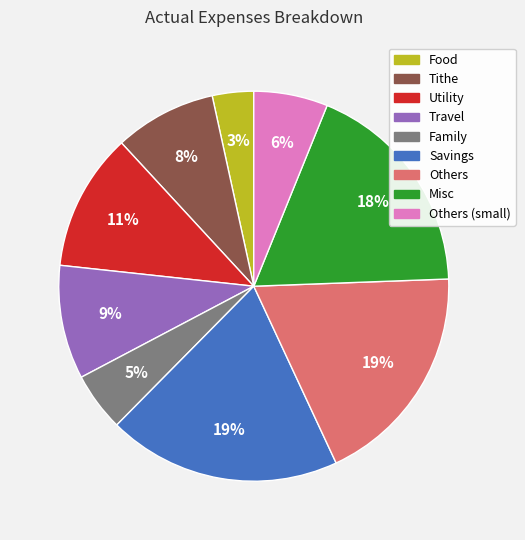

To the nearest percent, what is the average slice percentage?

11%